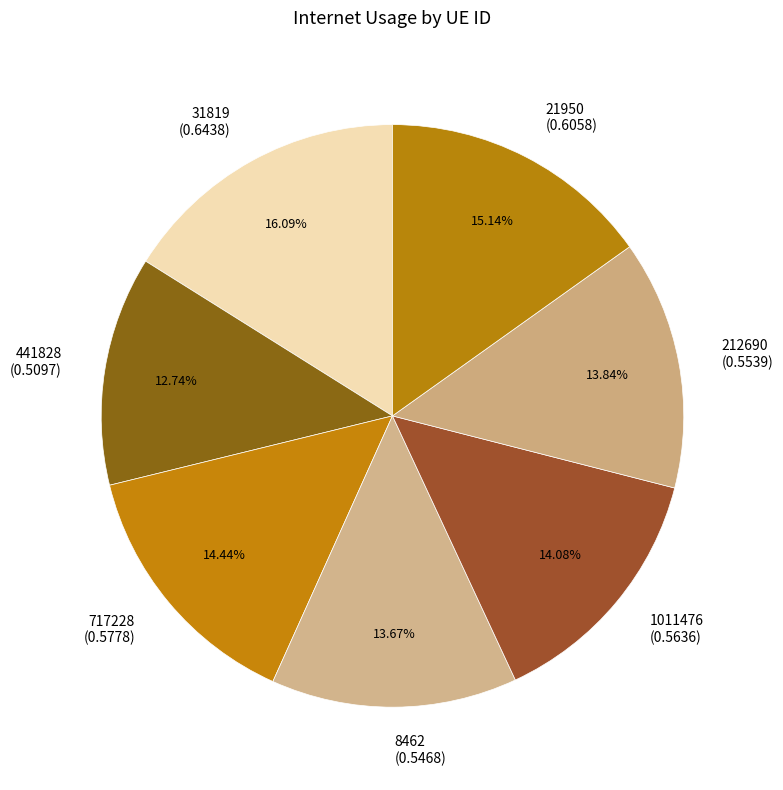

Which category has the biggest portion of the pie?

31819